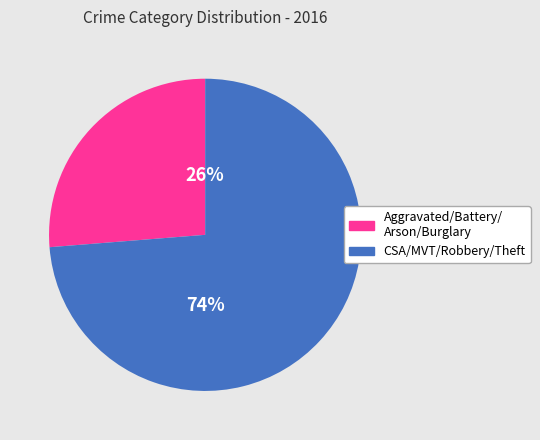

Is there a majority slice in this chart?

Yes